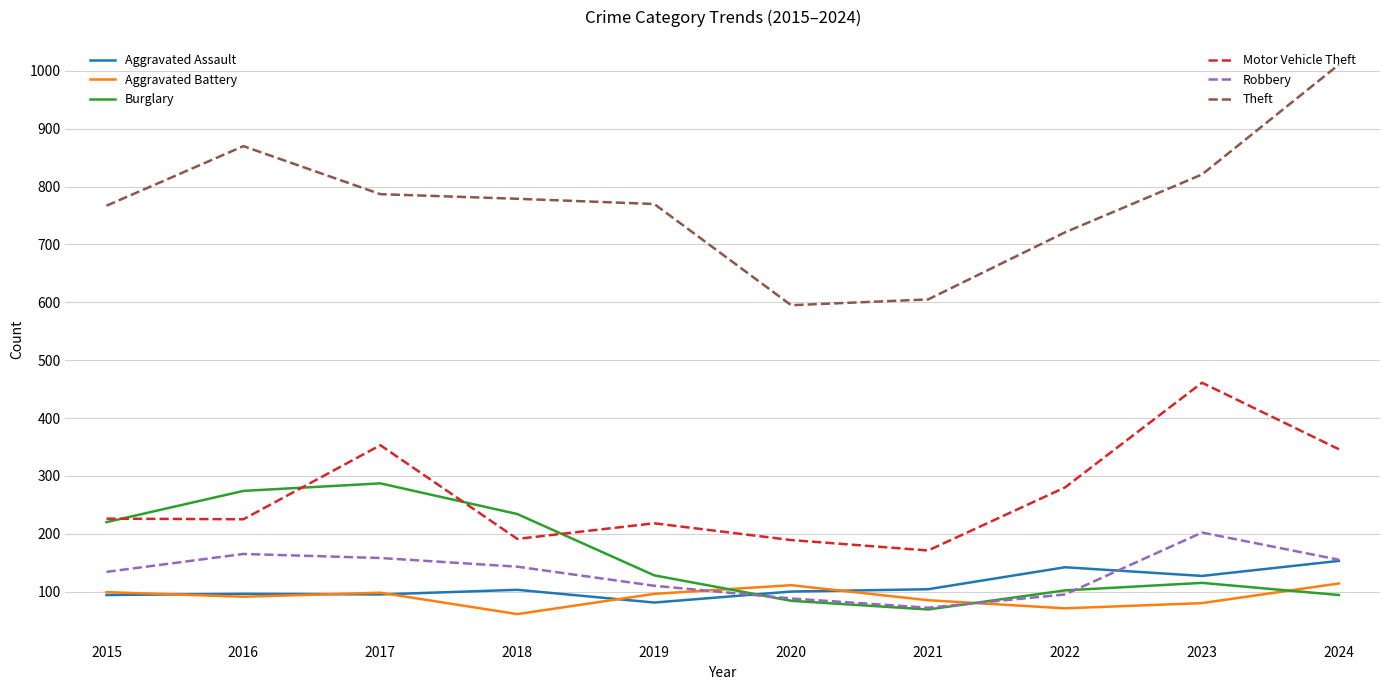

At which category is the sum across all series the highest?

2024